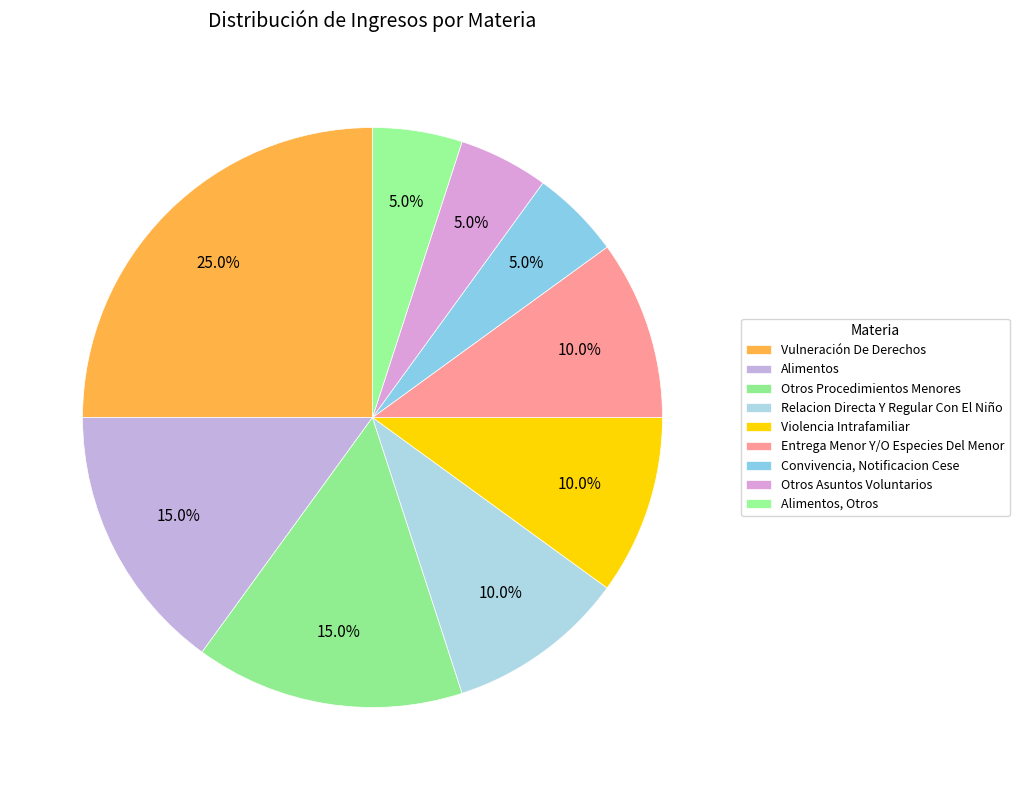

Approximately how many times larger is the value at Alimentos, Otros compared to Otros Asuntos Voluntarios?

1.0